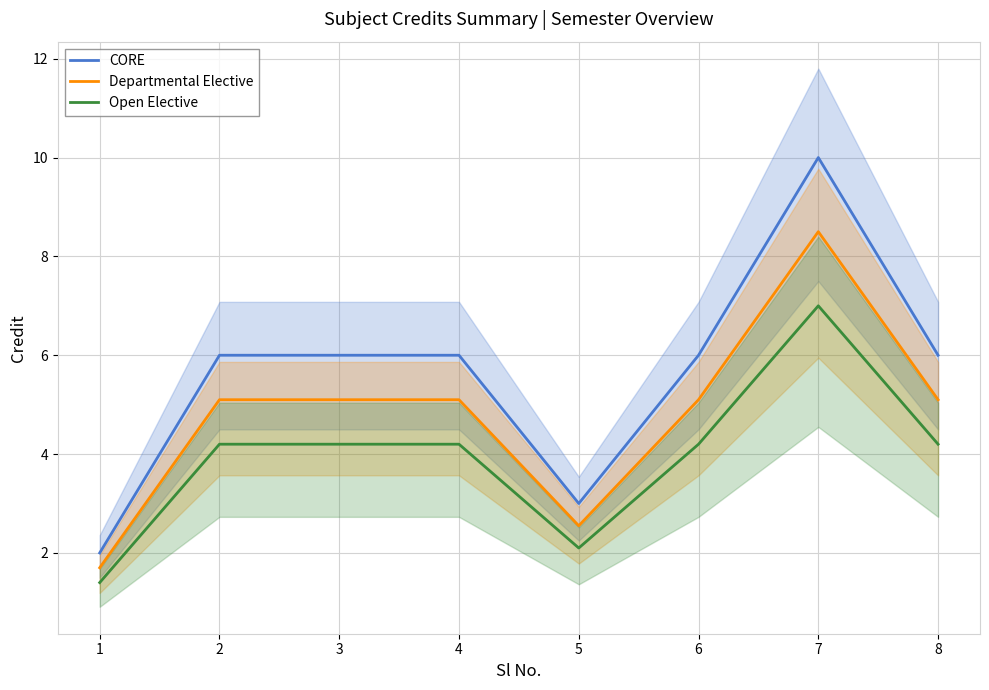

List the series in order of their peak value, lowest first.

Open Elective, Departmental Elective, CORE